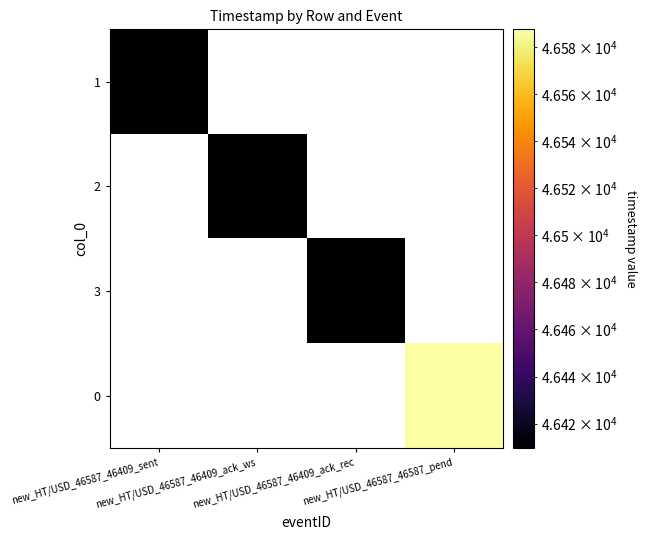

Is the value of 3 at new_HT/USD_46587_46587_pend greater than the value of 1 at new_HT/USD_46587_46409_ack_rec?

No